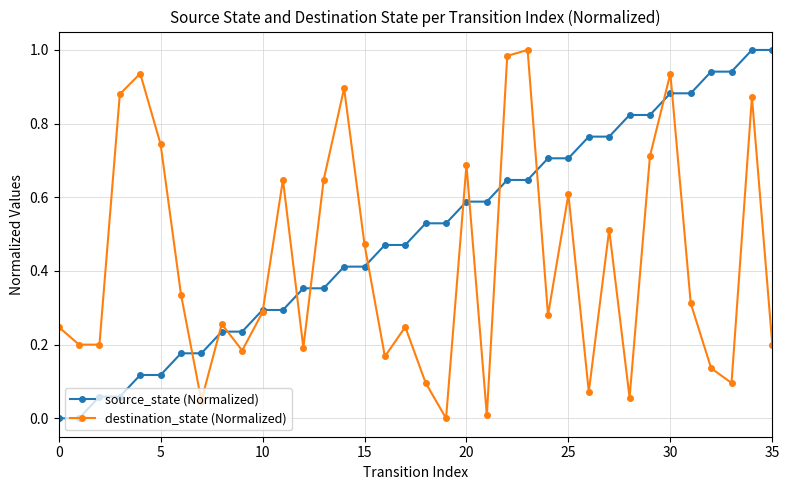

Which series has the largest total across all categories?

source_state (Normalized)